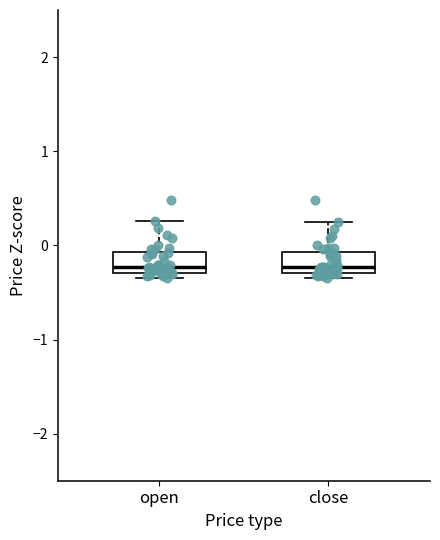

Where does the upper whisker of the box for close end on the y-axis? The values are not printed on the chart, so give them approximately, as read against the axis.

0.3